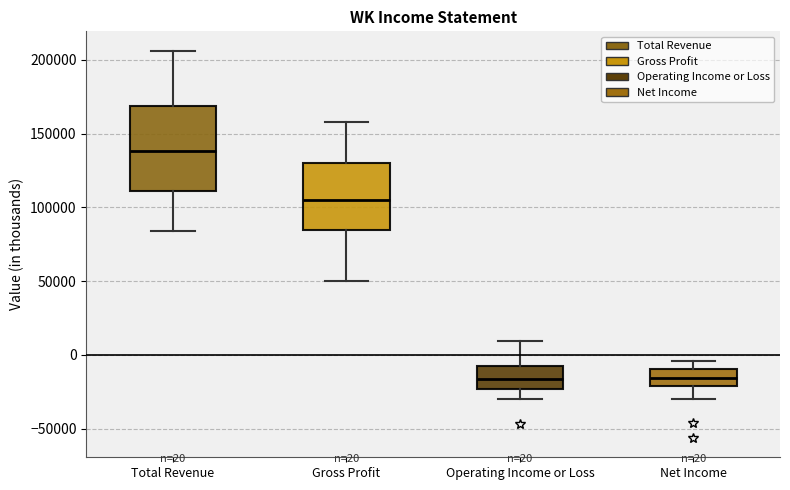

Which box is the tallest, from its lower edge to its upper edge?

Total Revenue